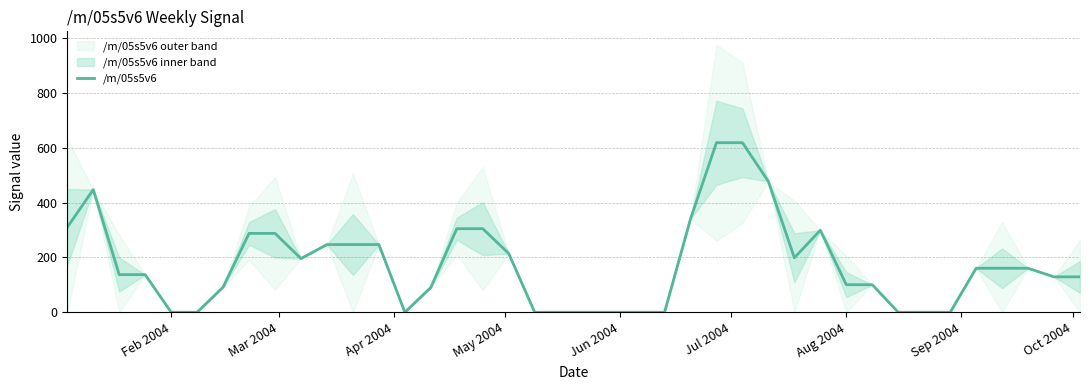

What is the highest value of the /m/05s5v6 series?

618.6